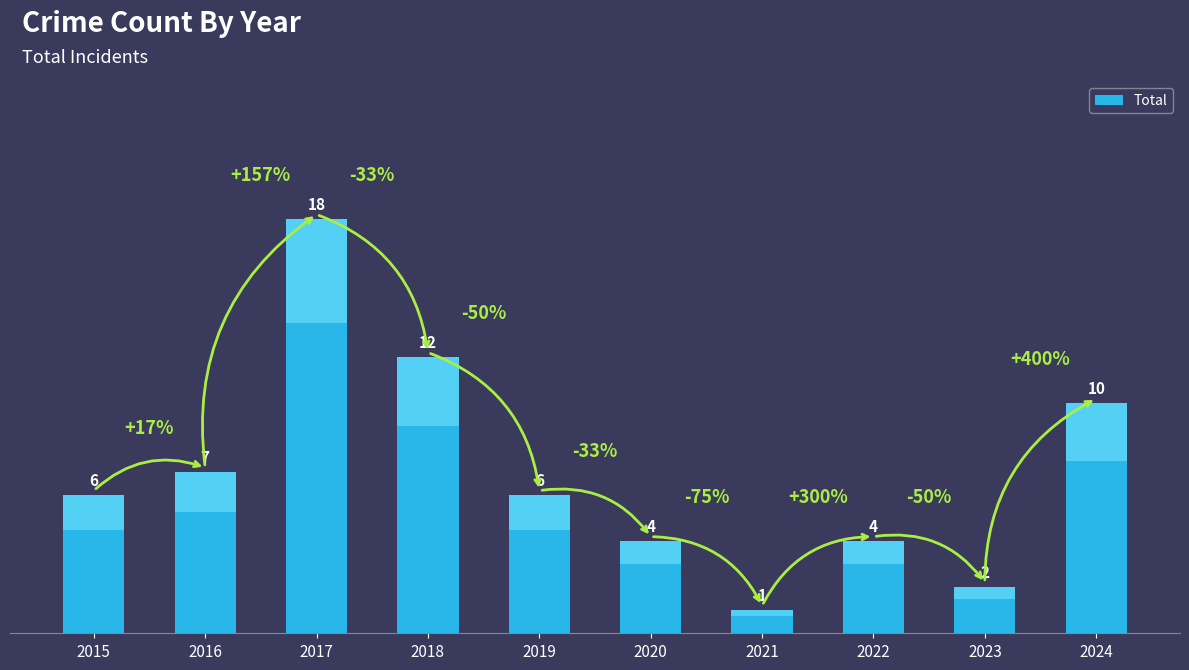

The chart shows a value of 6 at 2019. True or false?

True